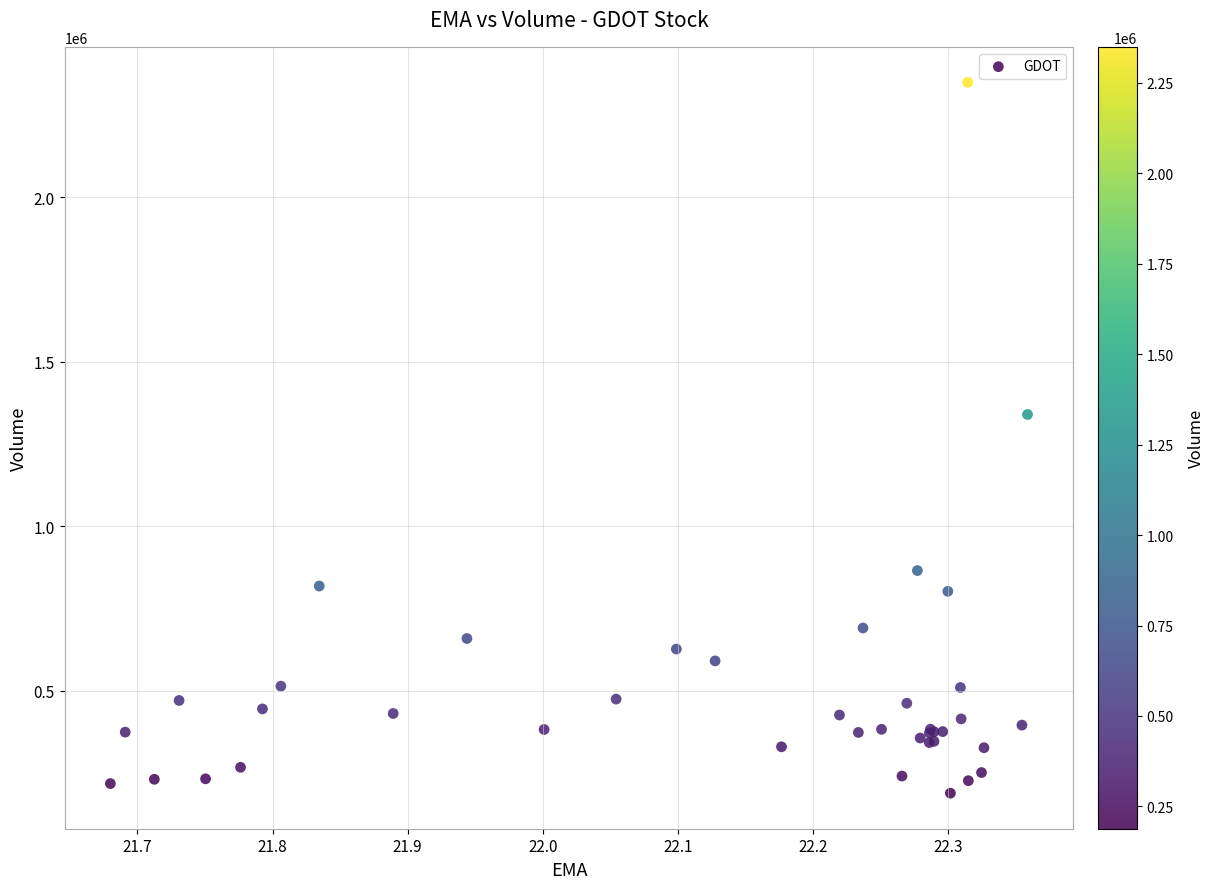

What Y value in the scatter plot is closest to 1268950?

1339800